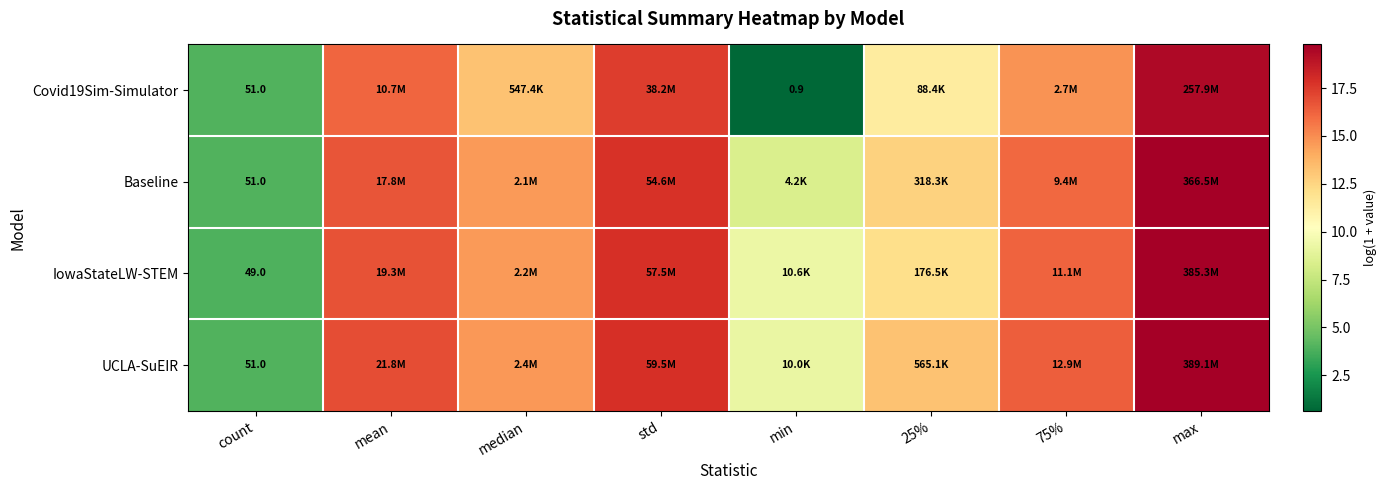

What is the total value across all series at median?

57.1